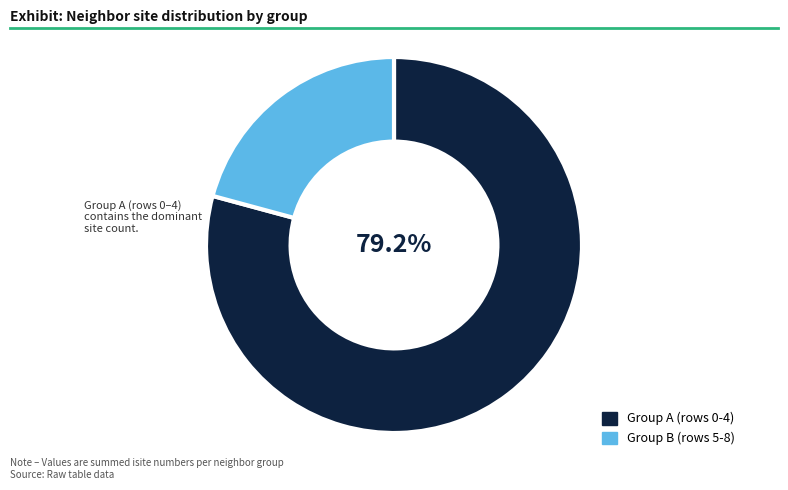

Does any single category account for the majority?

Yes